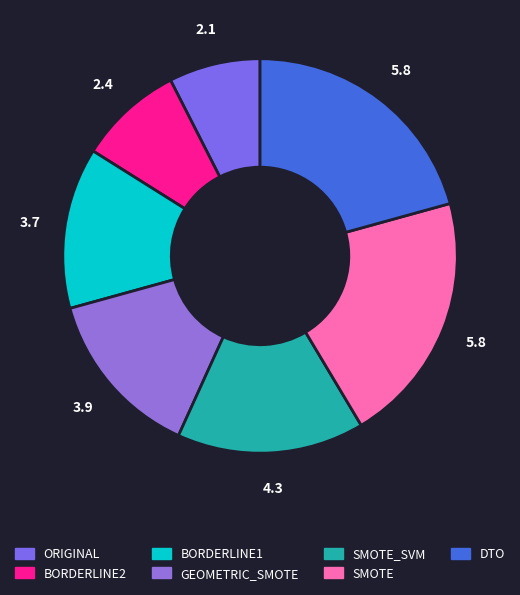

How many segments does this pie chart have?

7